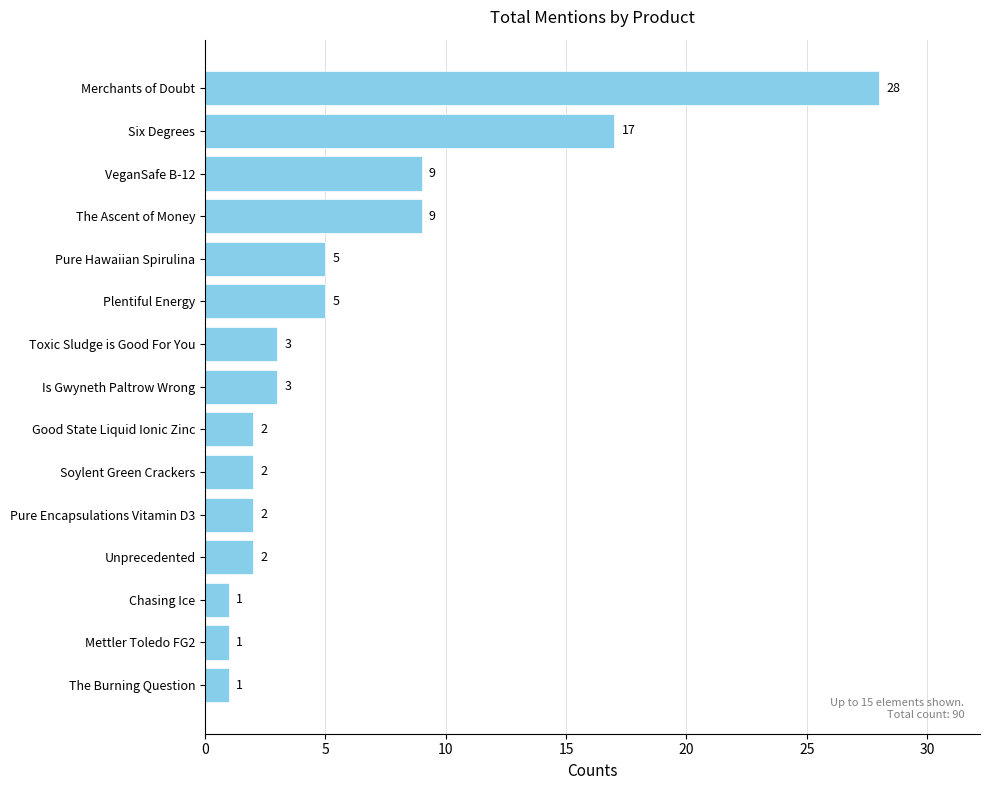

Reading top to bottom, what are all the values shown in this chart?

28	17	9	9	5	5	3	3	2	2	2	2	1	1	1